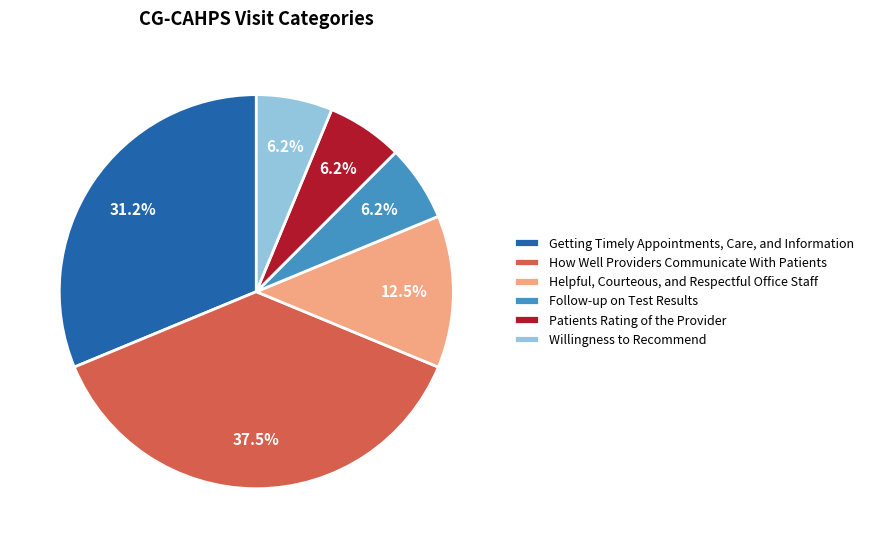

The How Well Providers Communicate With Patients slice represents 29% of the pie. True or false?

False